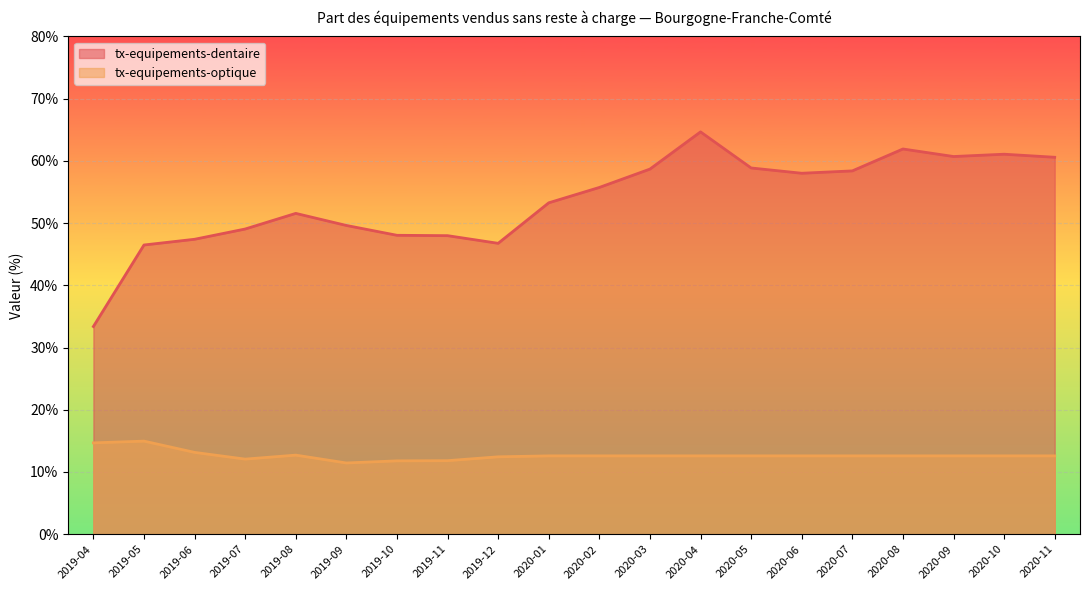

Reading left to right, list all the values displayed in this chart.

tx-equipements-dentaire: 2019-04=33.4	2019-05=46.5	2019-06=47.4	2019-07=49.0	2019-08=51.6	2019-09=49.6	2019-10=48.0	2019-11=48.0	2019-12=46.8	2020-01=53.3	2020-02=55.7	2020-03=58.7	2020-04=64.7	2020-05=58.9	2020-06=58.0	2020-07=58.4	2020-08=61.9	2020-09=60.7	2020-10=61.1	2020-11=60.6
tx-equipements-optique: 2019-04=14.7	2019-05=15.0	2019-06=13.2	2019-07=12.1	2019-08=12.7	2019-09=11.4	2019-10=11.8	2019-11=11.8	2019-12=12.4	2020-01=12.6	2020-02=12.6	2020-03=12.6	2020-04=12.6	2020-05=12.6	2020-06=12.6	2020-07=12.6	2020-08=12.6	2020-09=12.6	2020-10=12.6	2020-11=12.6